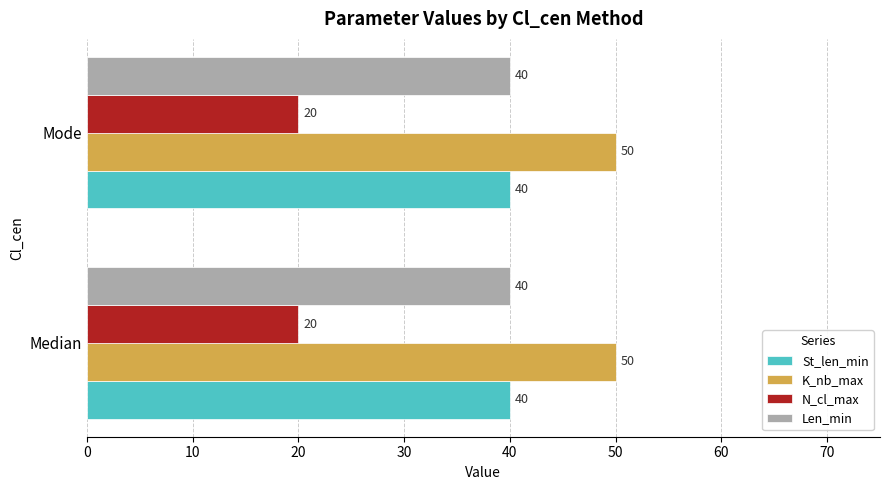

What is the greatest value displayed?

50